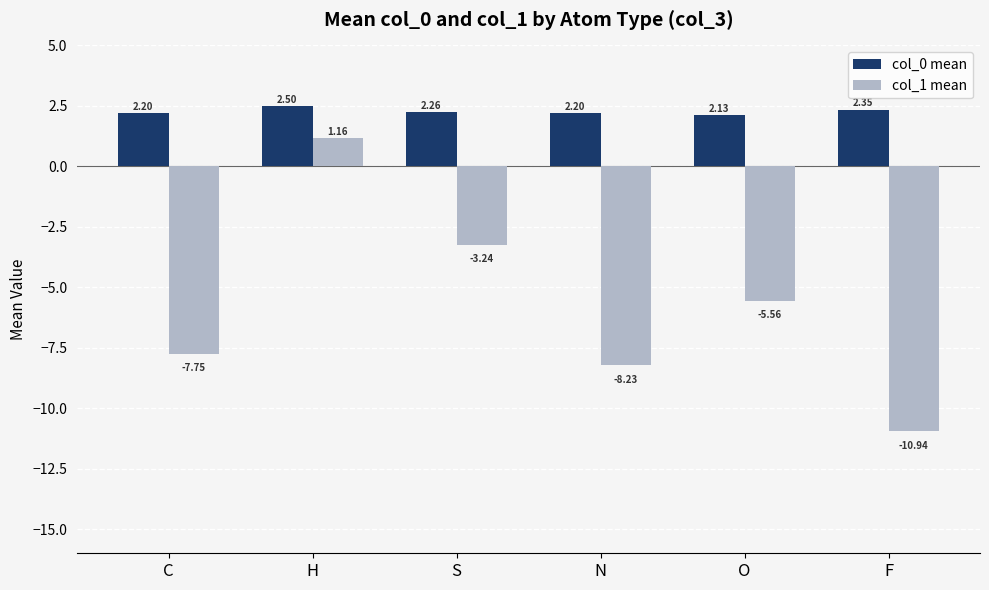

What is the difference between the highest and lowest values at S?

5.5